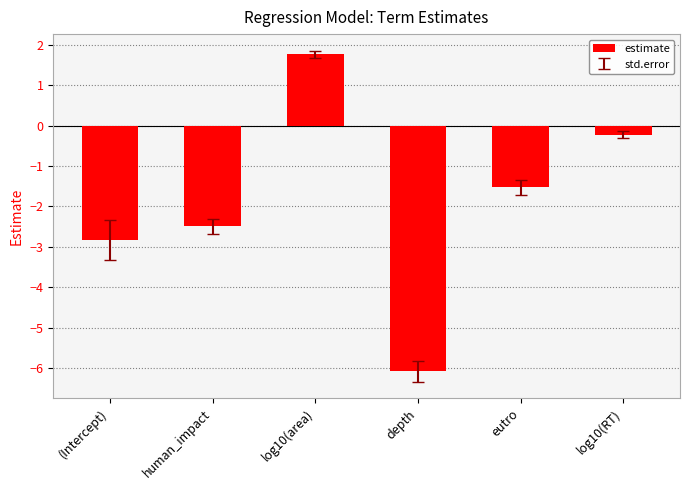

List the labels in order of value, smallest first.

depth, (Intercept), human_impact, eutro, log10(RT), log10(area)